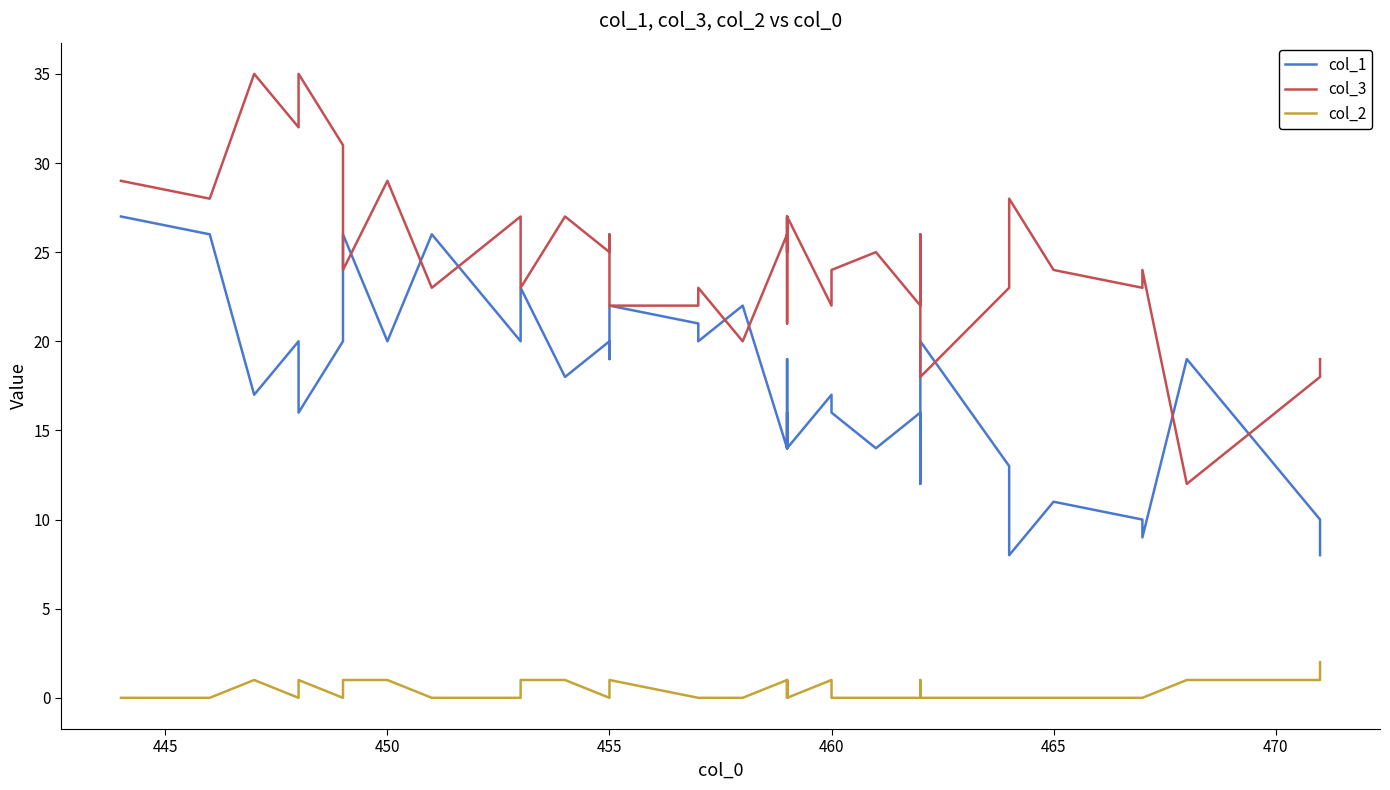

True or false: col_2 and col_1 cross at least once.

False